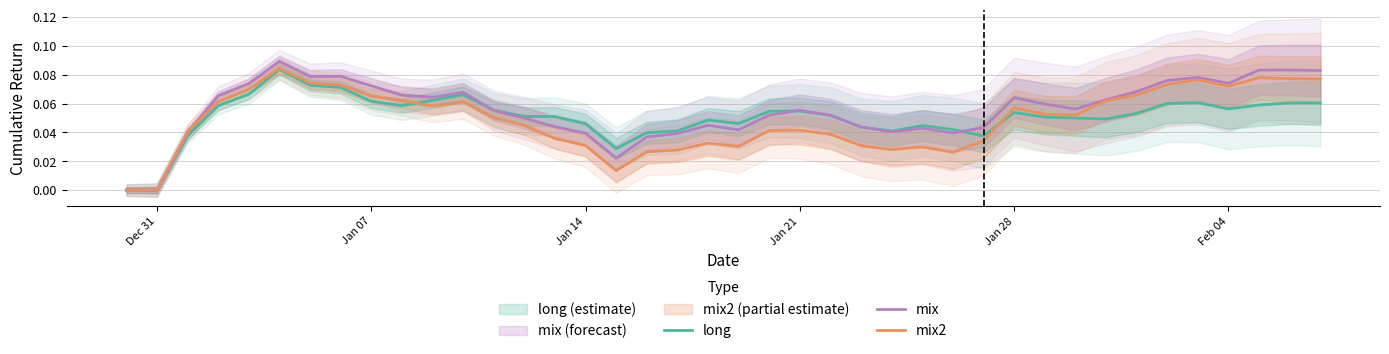

Is it true that long equals 0.0 at Jan 07?

False